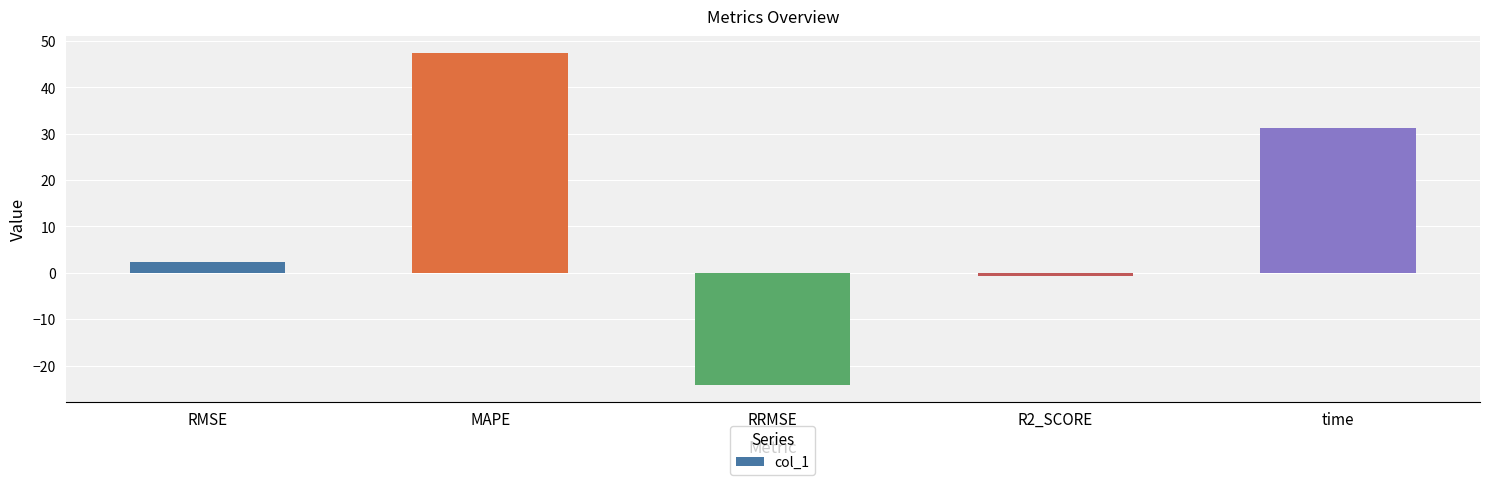

Rank the categories by value from lowest to highest.

RRMSE, R2_SCORE, RMSE, time, MAPE